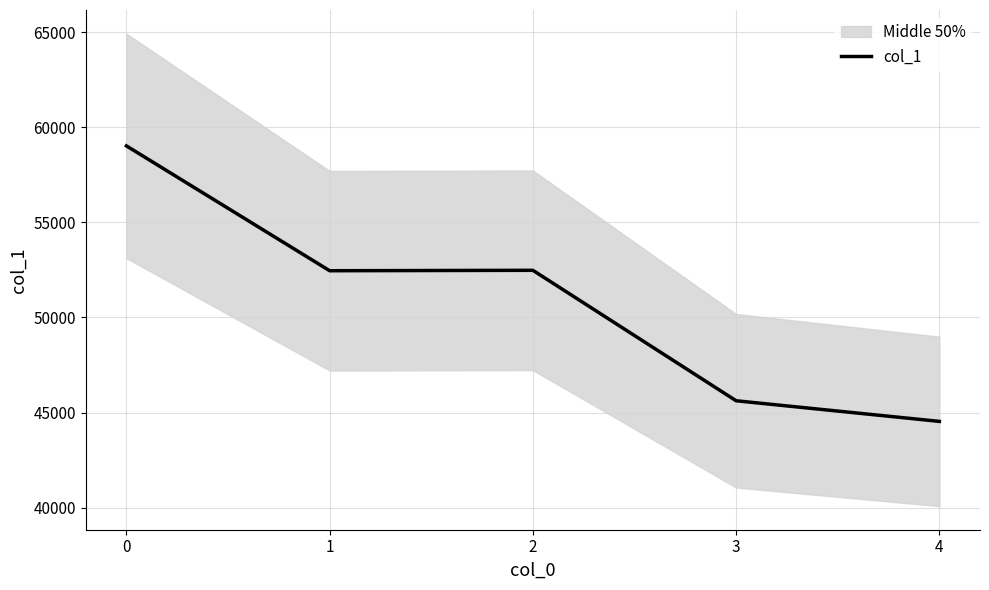

What is the sum of all values?

254114